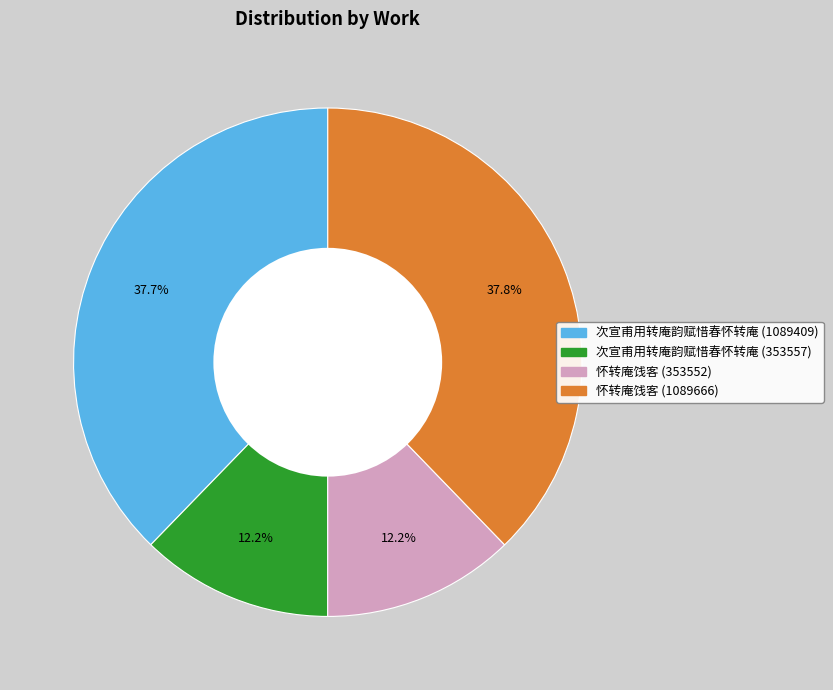

What is the ratio of the value at 怀转庵饯客 (353552) to the value at 次宣甫用转庵韵赋惜春怀转庵 (353557)?

1.0